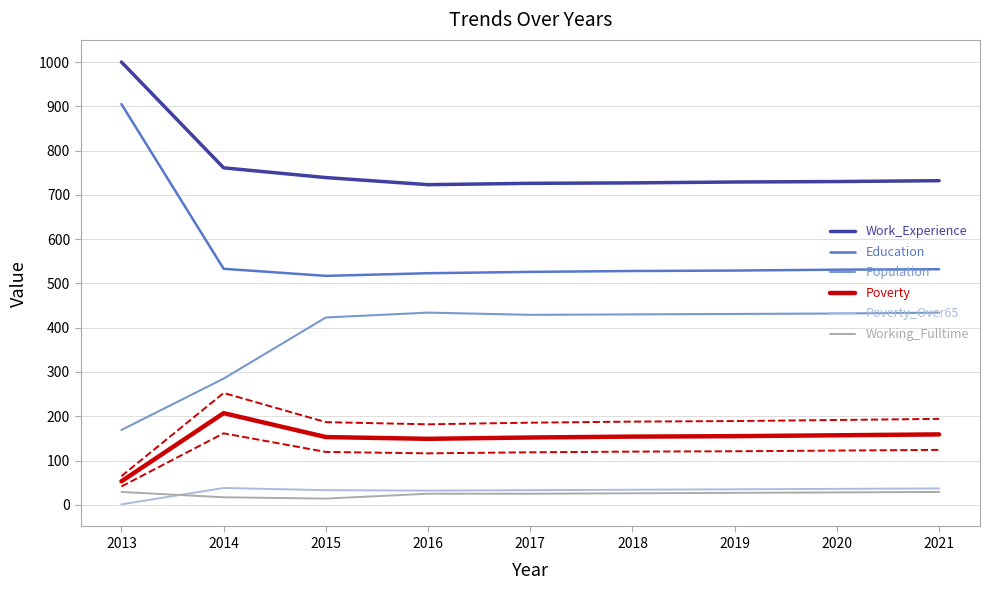

What is the average value of the Working_Fulltime series?

24